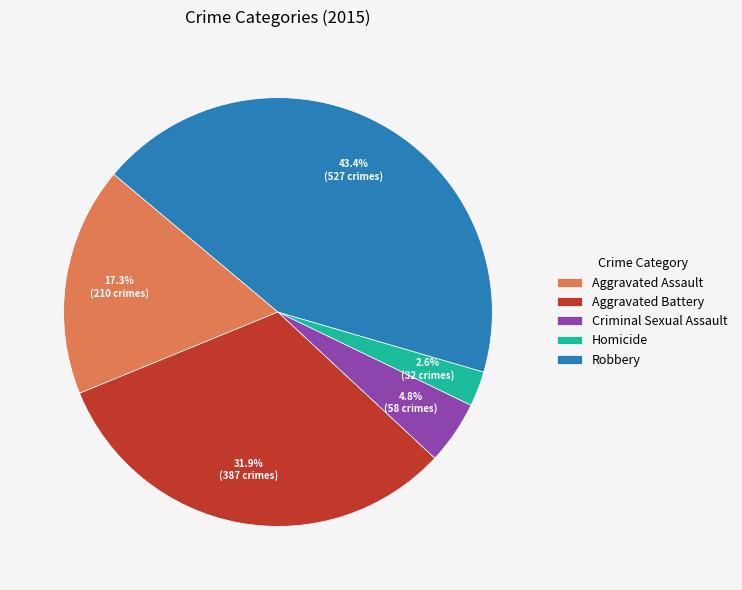

Which slice is the largest?

Robbery